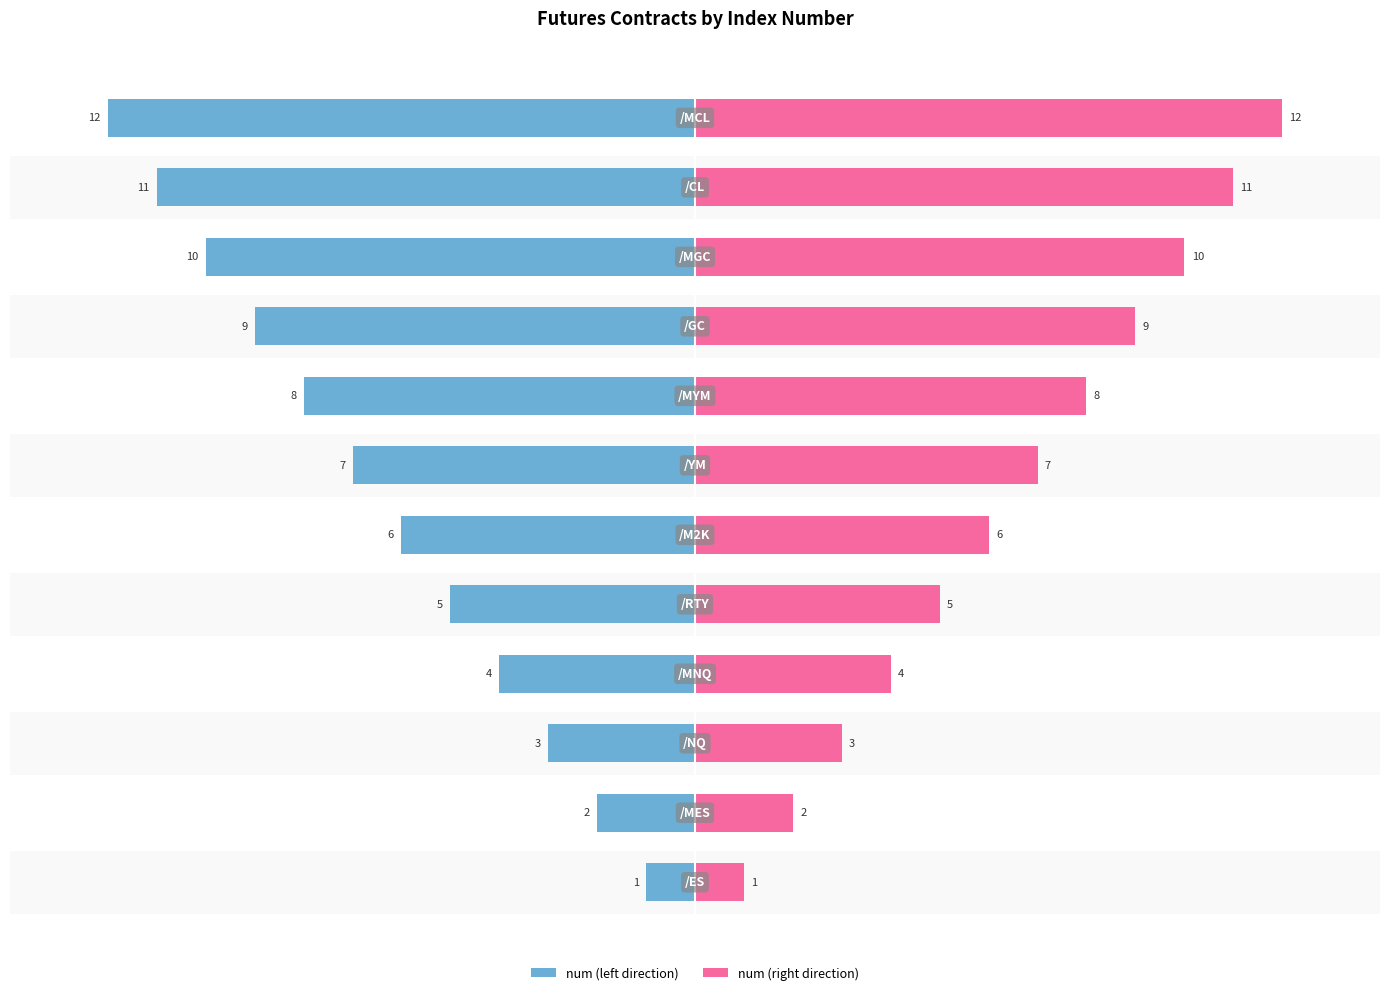

How many data points in num (left) are above -6?

5